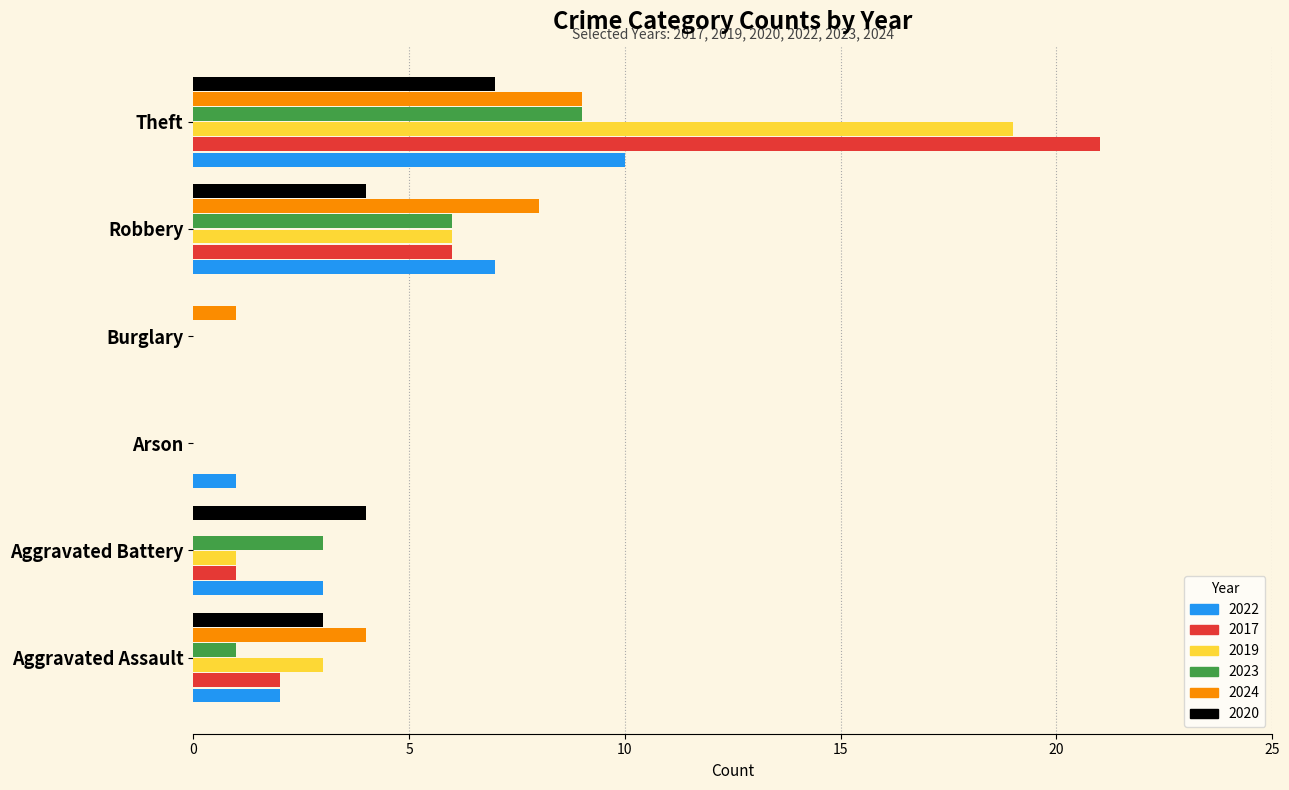

Which series changed the most between Aggravated Assault and Arson?

2024